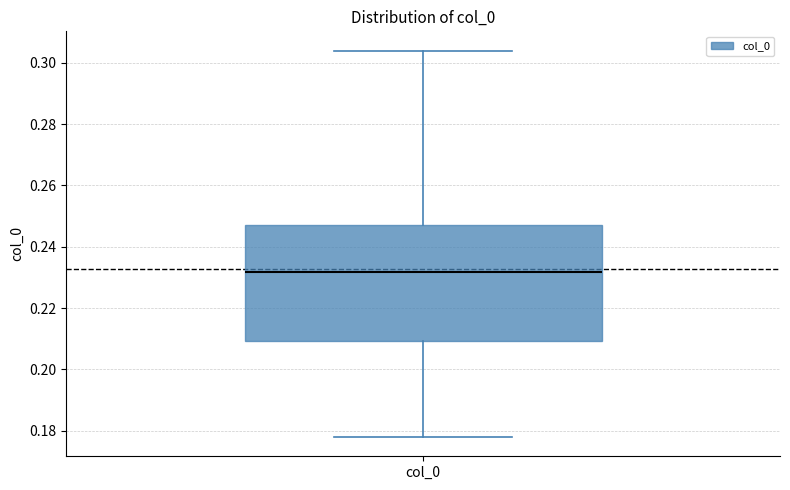

Read this box plot against the y-axis: the position of the median line, the range covered by the box, and the ends of both whiskers. The values are not printed on the chart, so give them approximately, as read against the axis.

median 0.232, box 0.210 to 0.248, whiskers 0.178 to 0.304